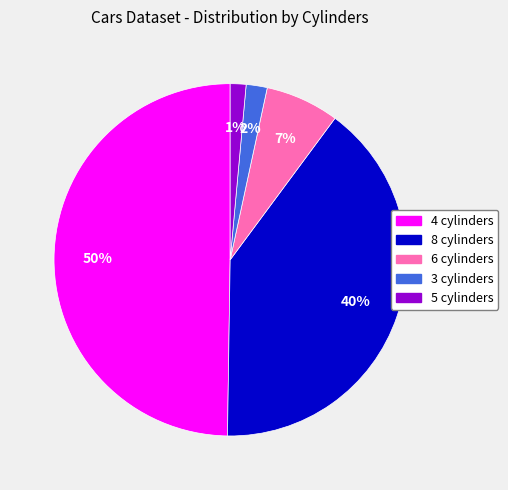

To the nearest percent, what percentage of the pie is 4 cylinders?

50%